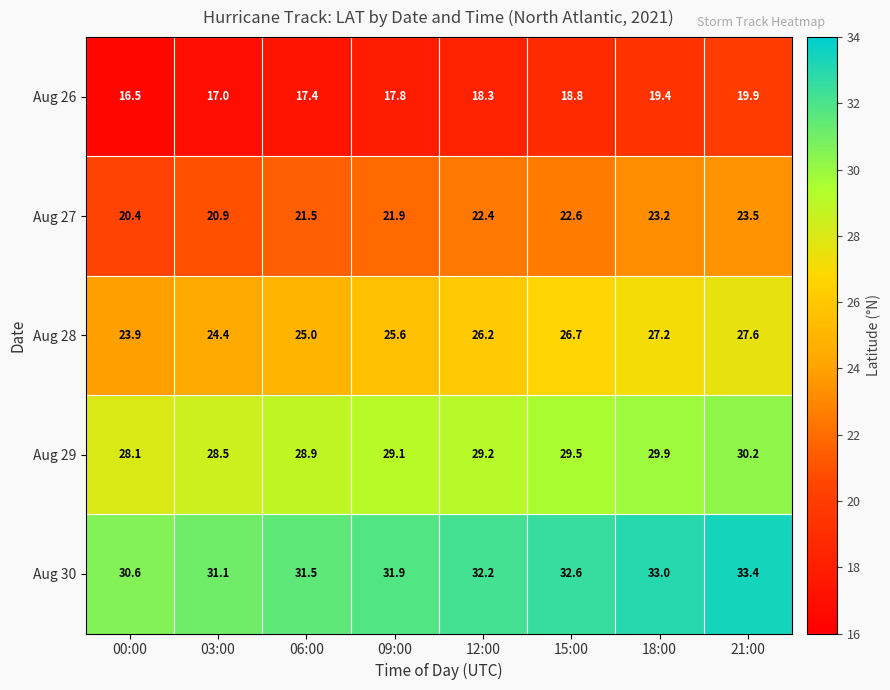

What is the difference between the Aug 30 values at 15:00 and 09:00?

0.7